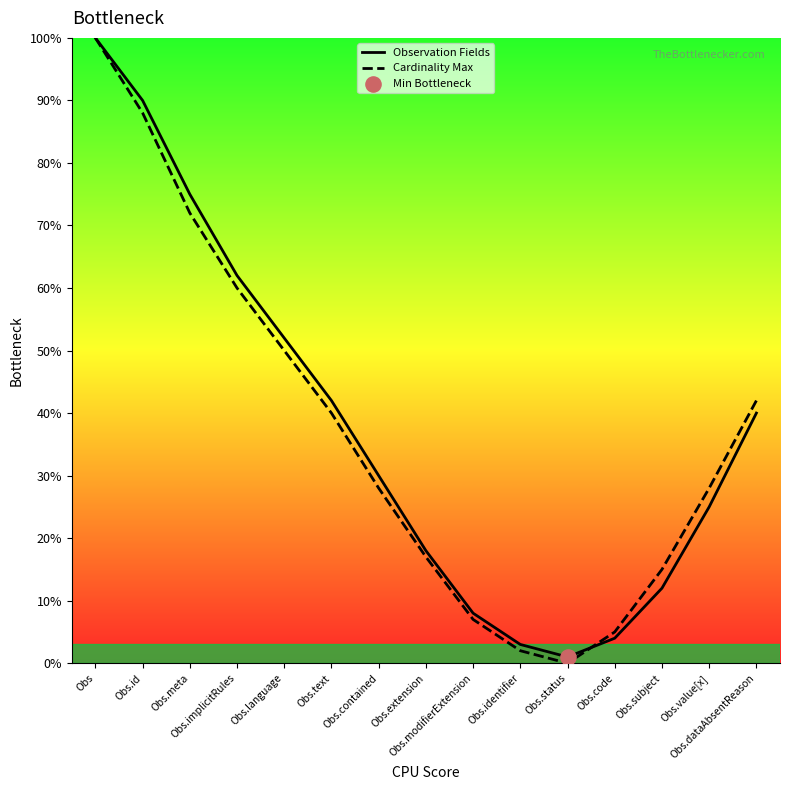

At which category is the sum across all series the highest?

Obs